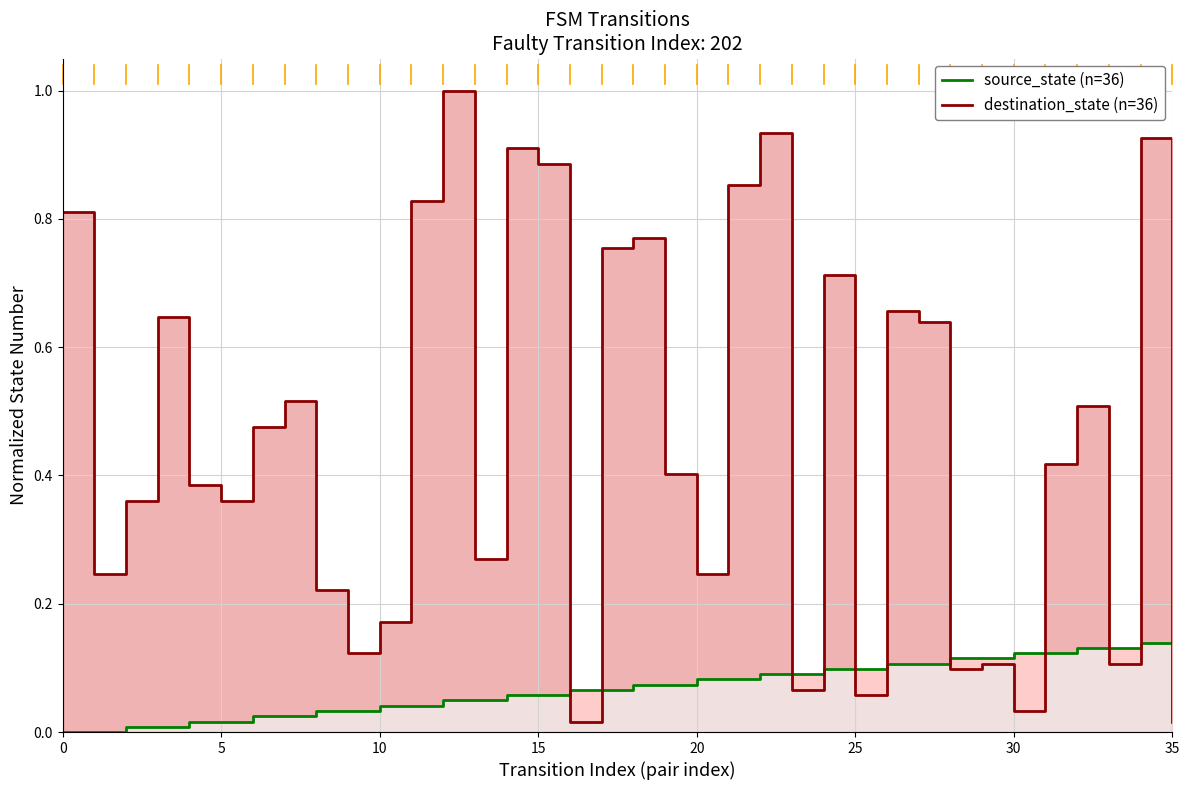

What are all the series names shown in the legend?

source_state (n=36), destination_state (n=36)